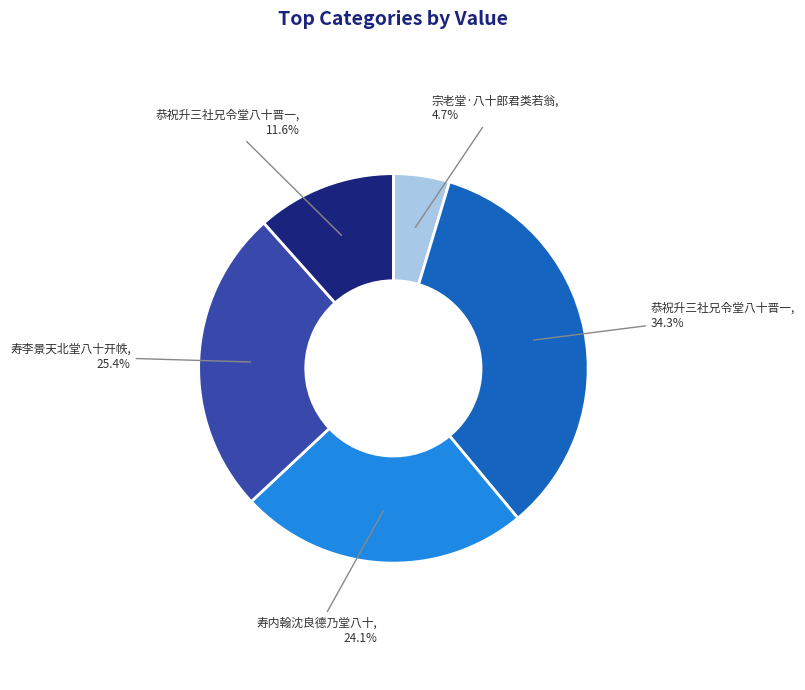

Is there any slice that represents more than half of the pie?

No